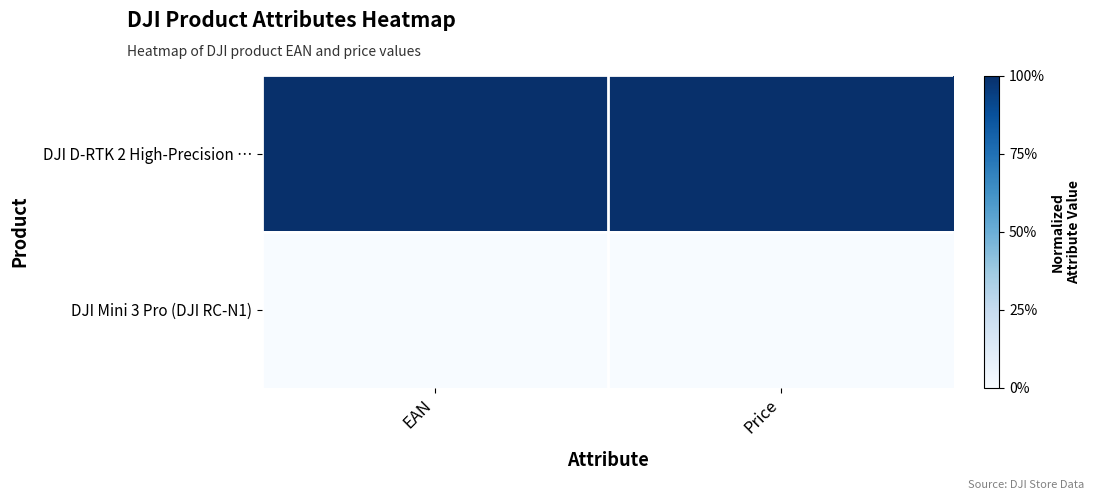

Which series has the largest total across all categories?

DJI D-RTK 2 High-Precision …